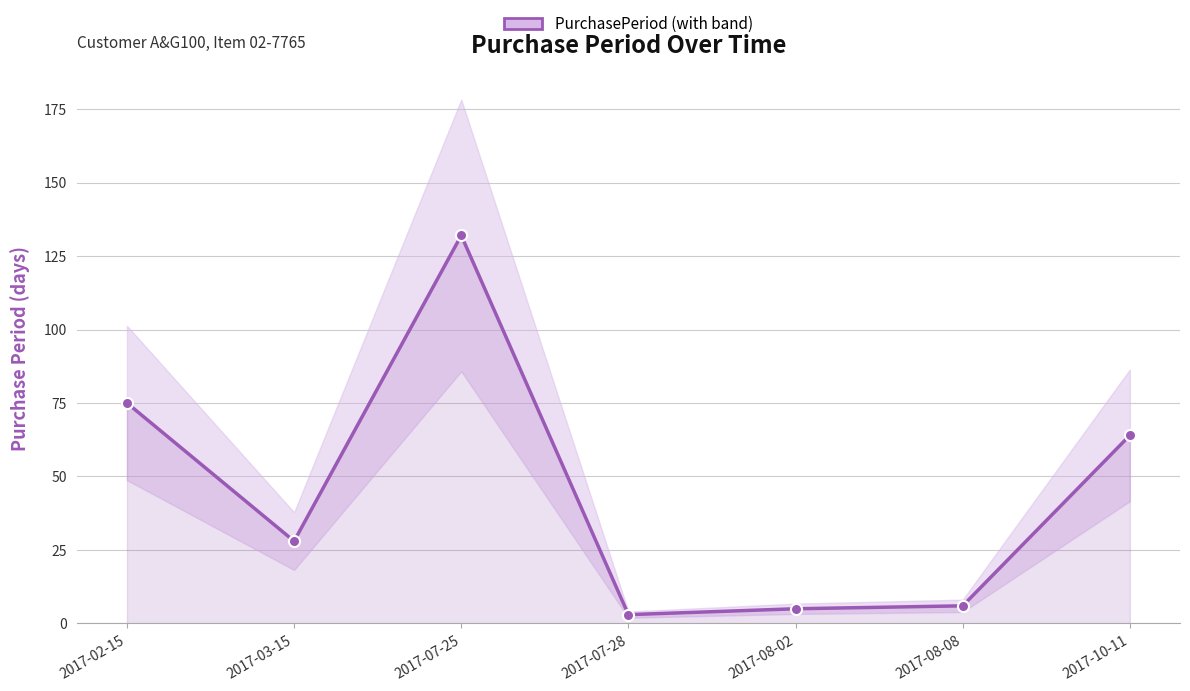

Which has a higher value, 2017-08-02 or 2017-08-08?

2017-08-08